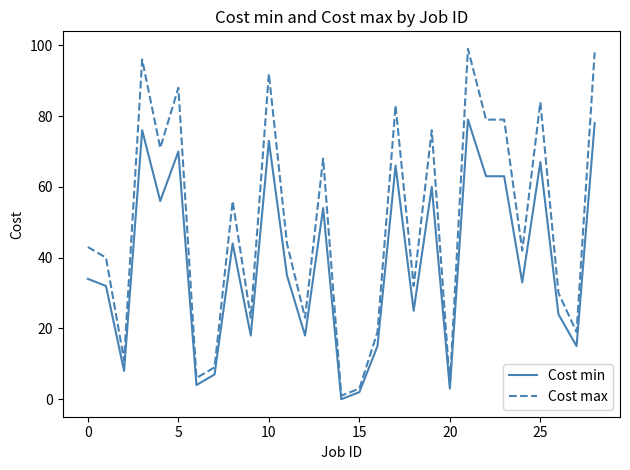

What is the maximum value shown in the chart?

99